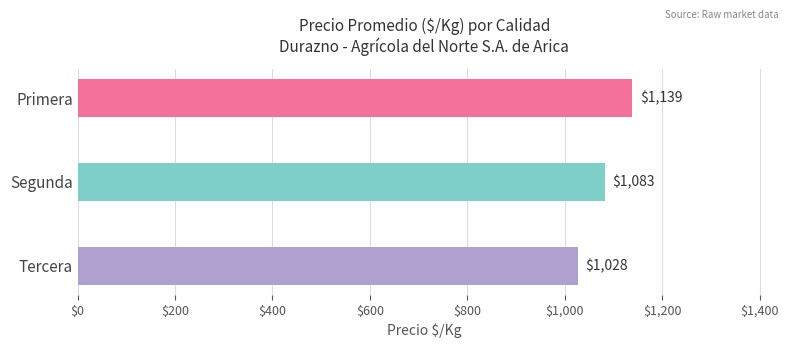

The value at Tercera is 1617. True or false?

False